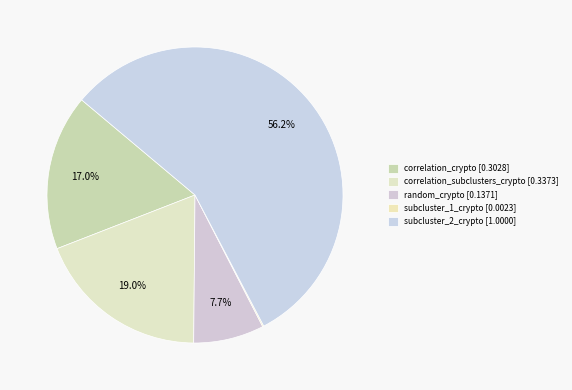

Which category has the biggest portion of the pie?

subcluster_2_crypto